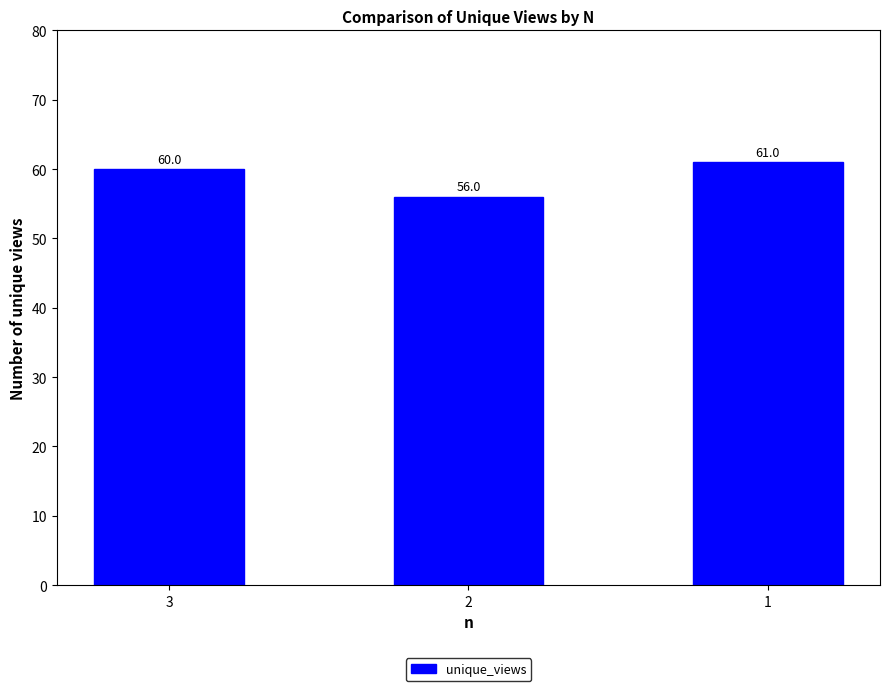

List the labels in order of value, smallest first.

2, 3, 1